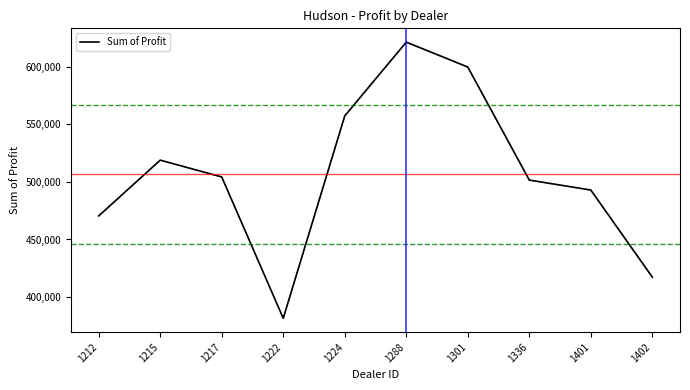

What is the difference between the maximum and minimum values?

239496.0